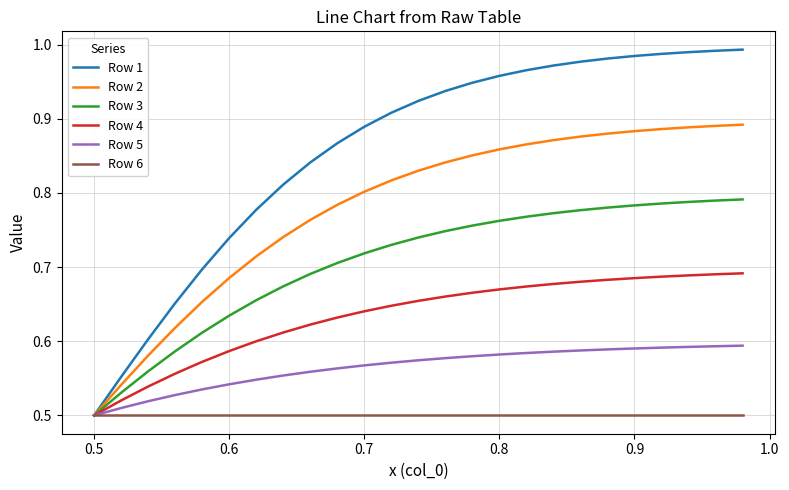

Which series has the largest total across all categories?

Row 1